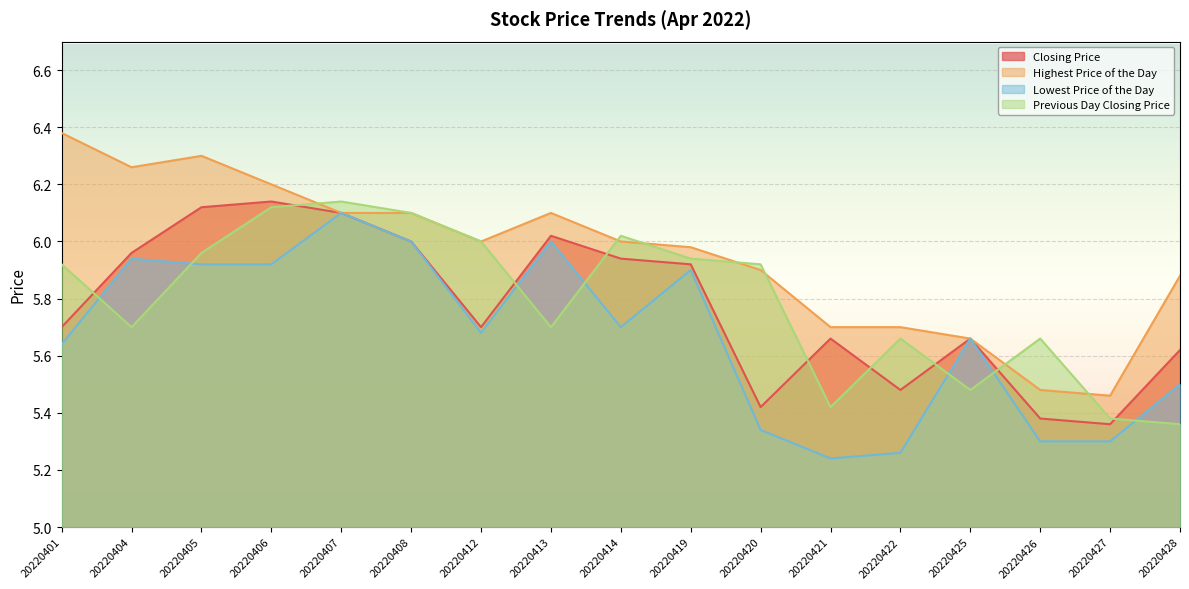

Which series has the largest range (max minus min)?

Highest Price of the Day